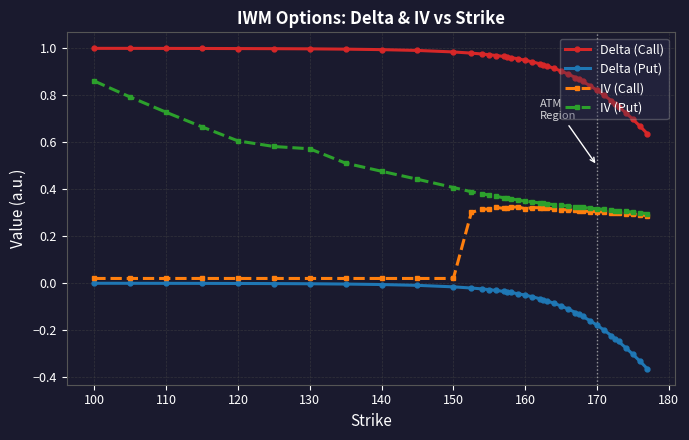

True or false: Delta (Call) and IV (Call) cross at least once.

False